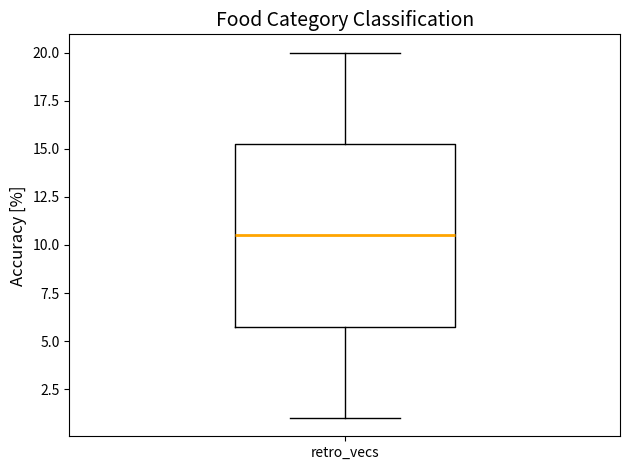

Transcribe this box plot: give where the median line is, the range the box spans, and where the two whiskers end, as read against the y-axis. The values are not printed on the chart, so give them approximately, as read against the axis.

median 10.5, box 6.0 to 15.5, whiskers 1.0 to 20.0